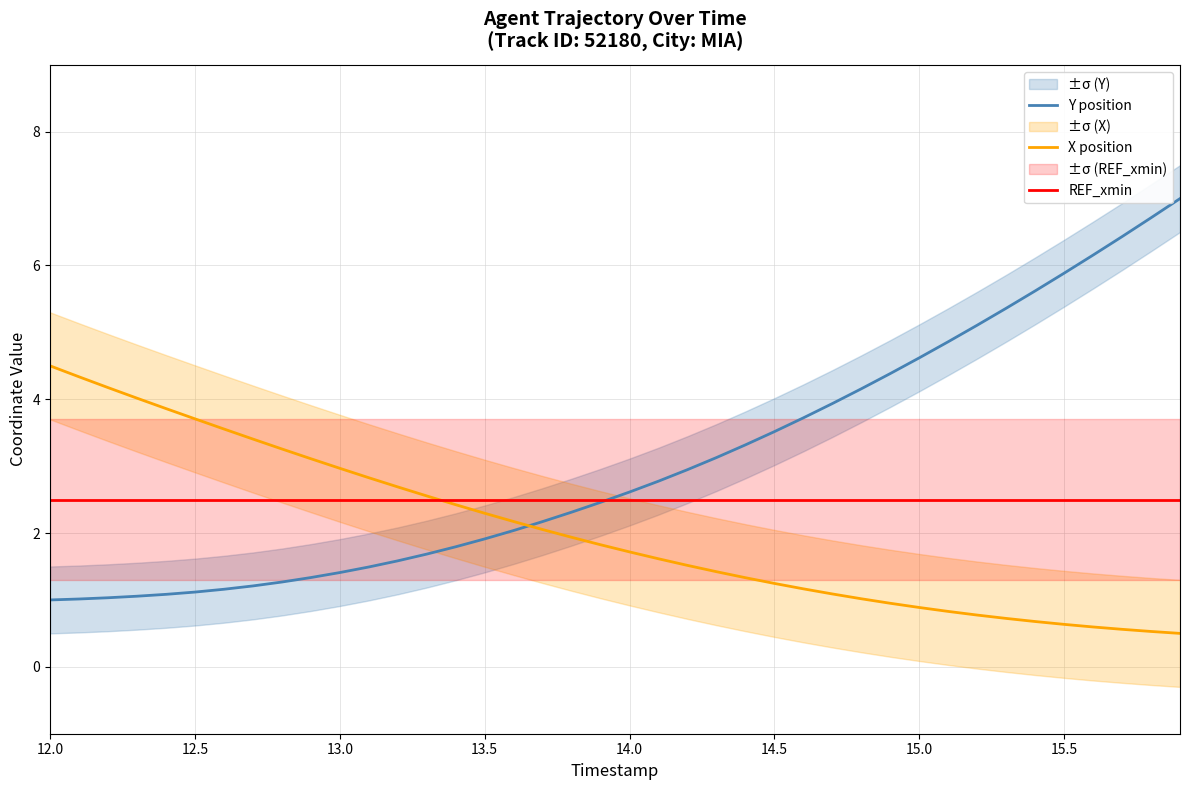

What is the lowest value of the REF_xmin series?

2.5